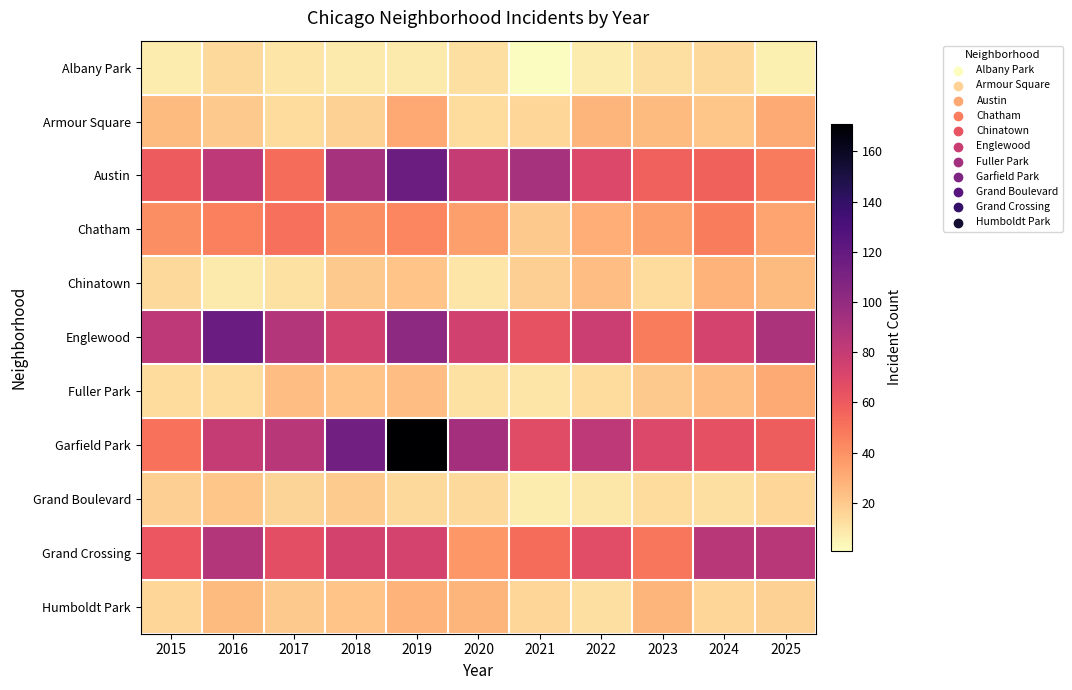

Which series has the largest total across all categories?

Garfield Park